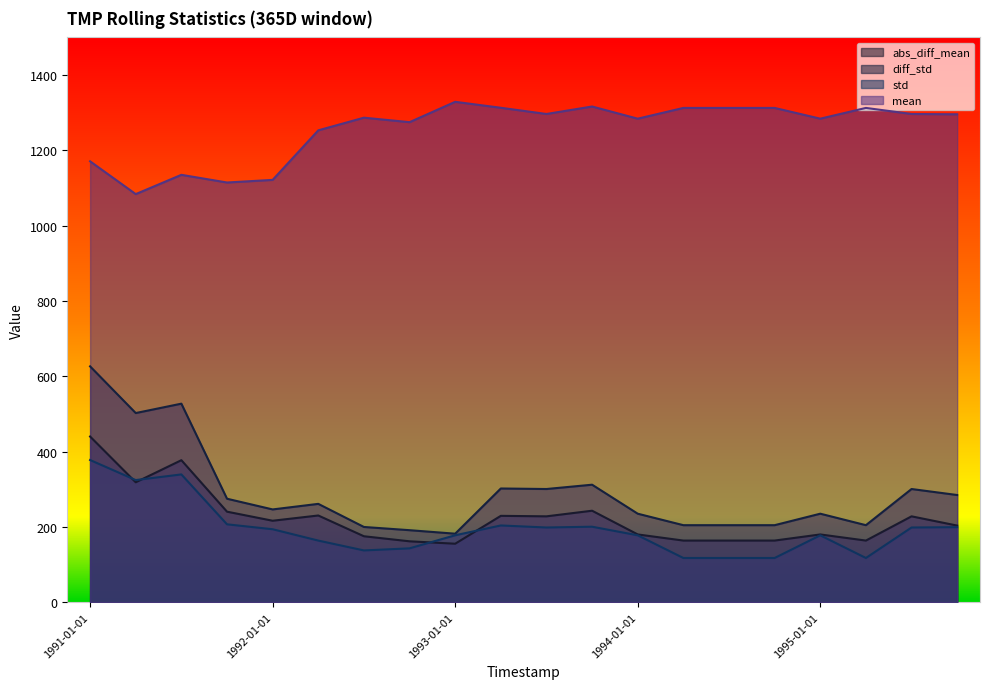

Reading left to right, what are all the values shown in this chart?

abs_diff_mean: 1991-01-01=440.1	1991-04-01=318.6	1991-07-01=377.3	1991-10-01=240.6	1992-01-01=216.5	1992-04-01=230.4	1992-07-01=175.3	1992-10-01=161.9	1993-01-01=155.4	1993-04-01=229.5	1993-07-01=228.2	1993-10-01=243.1	1994-01-01=180.1	1994-04-01=163.8	1994-07-01=163.8	1994-10-01=163.8	1995-01-01=180.1	1995-04-01=163.8	1995-07-01=228.2	1995-10-01=203.6
diff_std: 1991-01-01=626.5	1991-04-01=502.4	1991-07-01=527.4	1991-10-01=274.9	1992-01-01=246.5	1992-04-01=261.3	1992-07-01=199.9	1992-10-01=191.4	1993-01-01=182.1	1993-04-01=302.1	1993-07-01=300.7	1993-10-01=312.2	1994-01-01=235.2	1994-04-01=204.7	1994-07-01=204.7	1994-10-01=204.7	1995-01-01=235.2	1995-04-01=204.7	1995-07-01=300.7	1995-10-01=284.8
std: 1991-01-01=377.7	1991-04-01=324.5	1991-07-01=339.5	1991-10-01=207.0	1992-01-01=193.9	1992-04-01=163.8	1992-07-01=137.6	1992-10-01=143.2	1993-01-01=177.9	1993-04-01=203.9	1993-07-01=198.5	1993-10-01=200.6	1994-01-01=177.8	1994-04-01=117.5	1994-07-01=117.5	1994-10-01=117.5	1995-01-01=177.8	1995-04-01=117.5	1995-07-01=198.5	1995-10-01=199.4
mean: 1991-01-01=1171.0	1991-04-01=1083.8	1991-07-01=1135.1	1991-10-01=1114.7	1992-01-01=1121.6	1992-04-01=1253.2	1992-07-01=1286.8	1992-10-01=1274.9	1993-01-01=1329.0	1993-04-01=1313.1	1993-07-01=1296.7	1993-10-01=1316.5	1994-01-01=1284.2	1994-04-01=1312.7	1994-07-01=1312.7	1994-10-01=1312.7	1995-01-01=1284.2	1995-04-01=1312.7	1995-07-01=1296.7	1995-10-01=1295.8